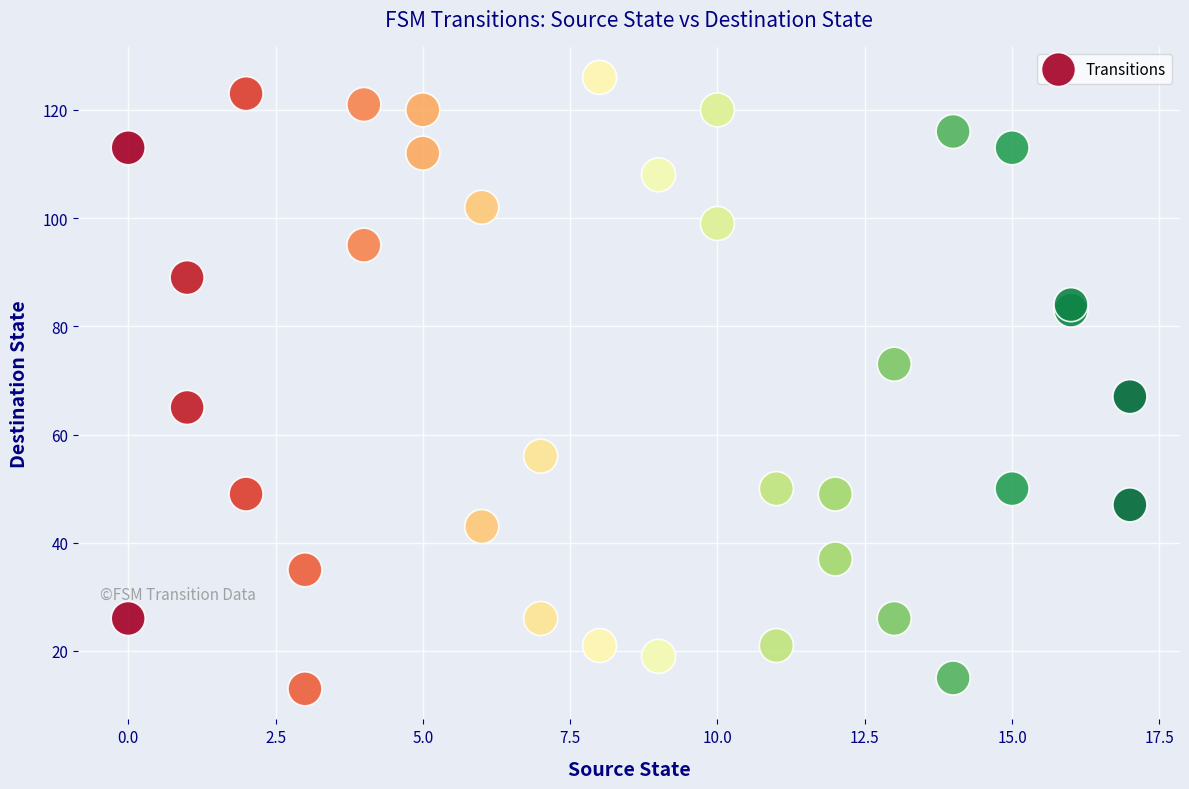

What Y value in the scatter plot is closest to 69?

67